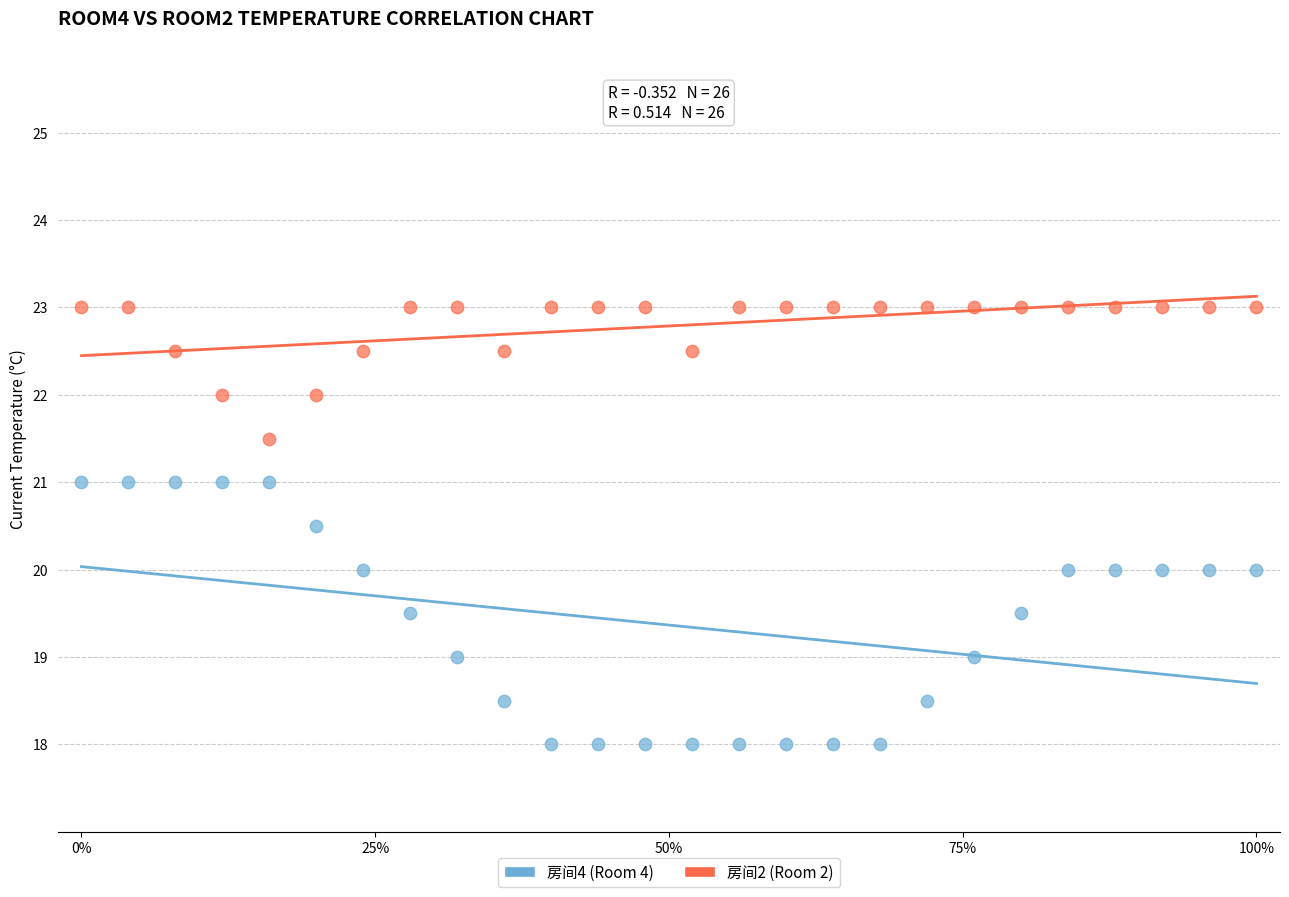

Which series has the largest Y range (max minus min)?

房间4 (Room 4)